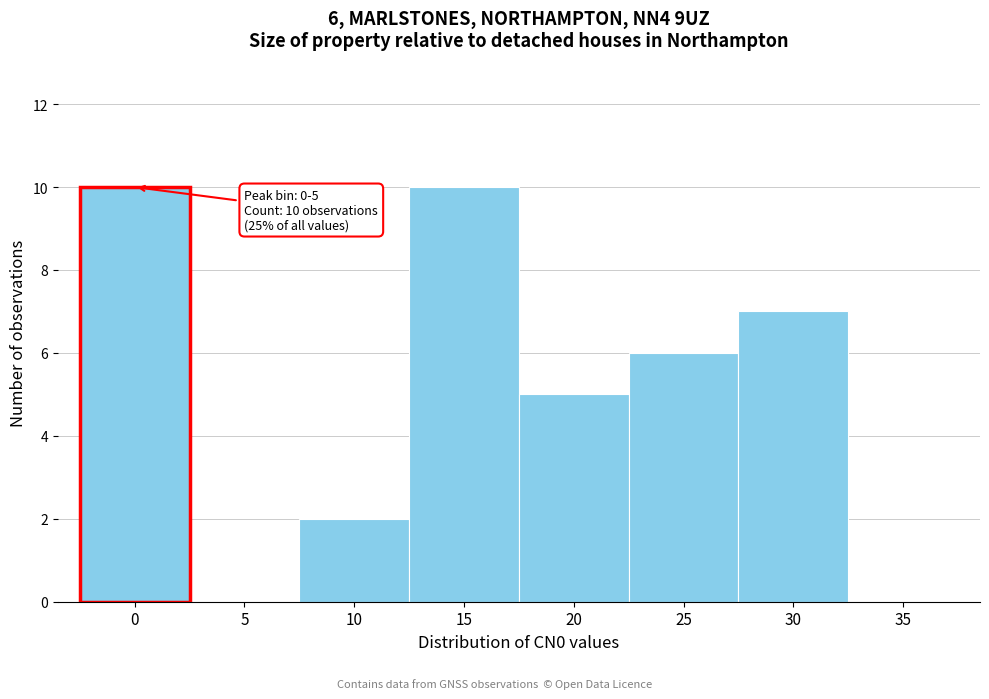

True or false: the data shows 7 at 30.

True